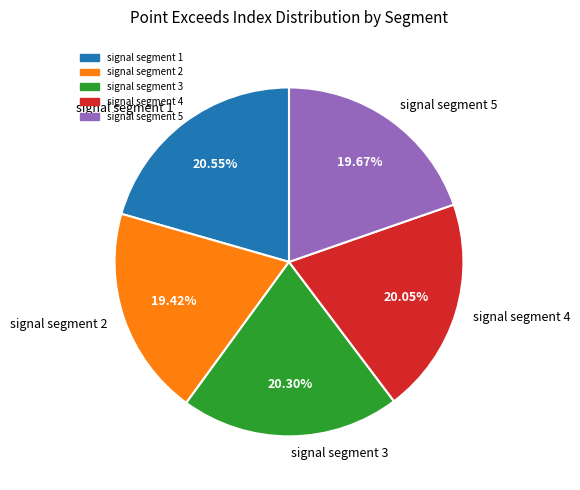

Do signal segment 3 and signal segment 4 together represent more than half of the pie?

No